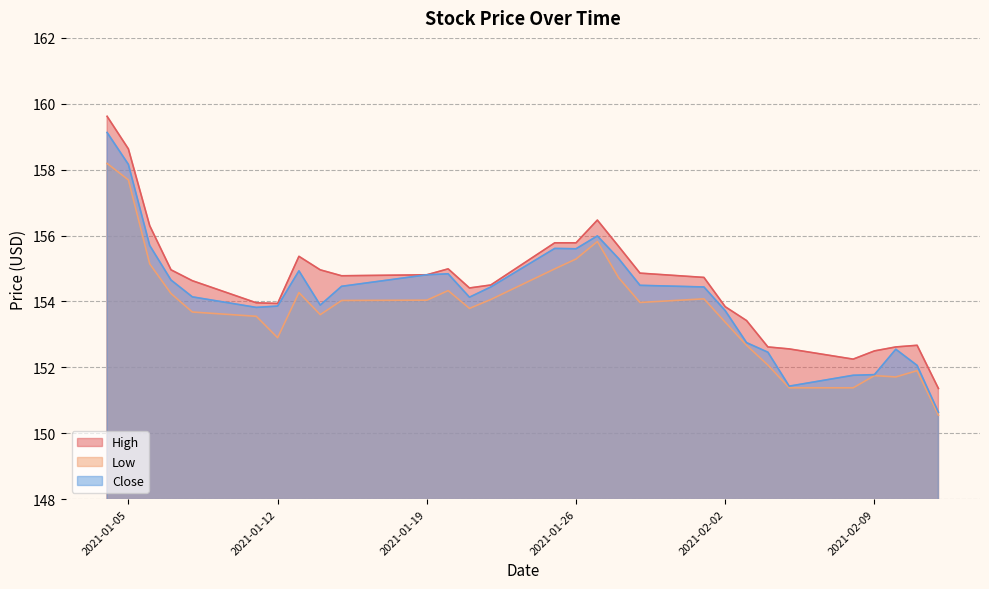

What is the value of the Close point at the 19th from the left?

154.5